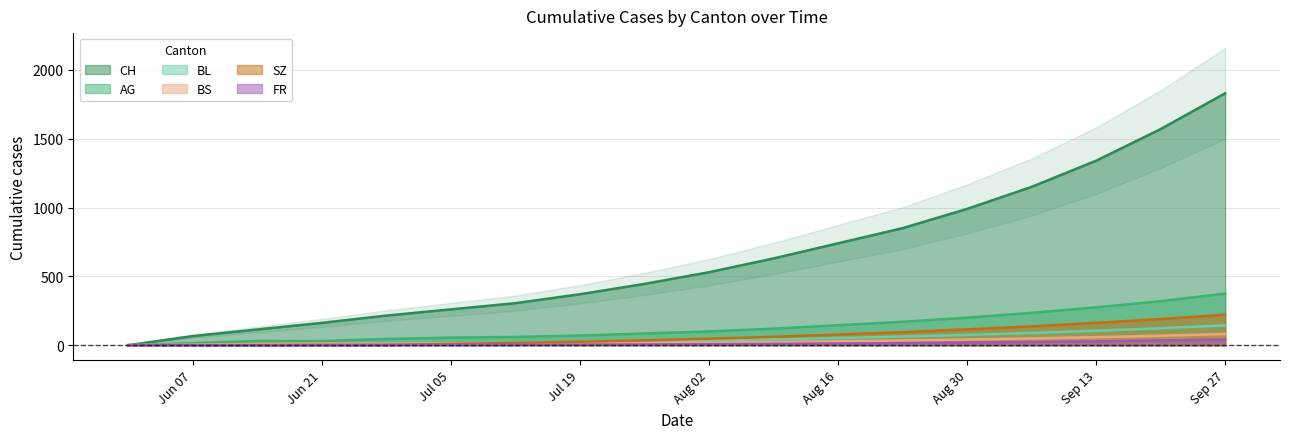

At which category does the chart reach its peak across all series?

Sep 27